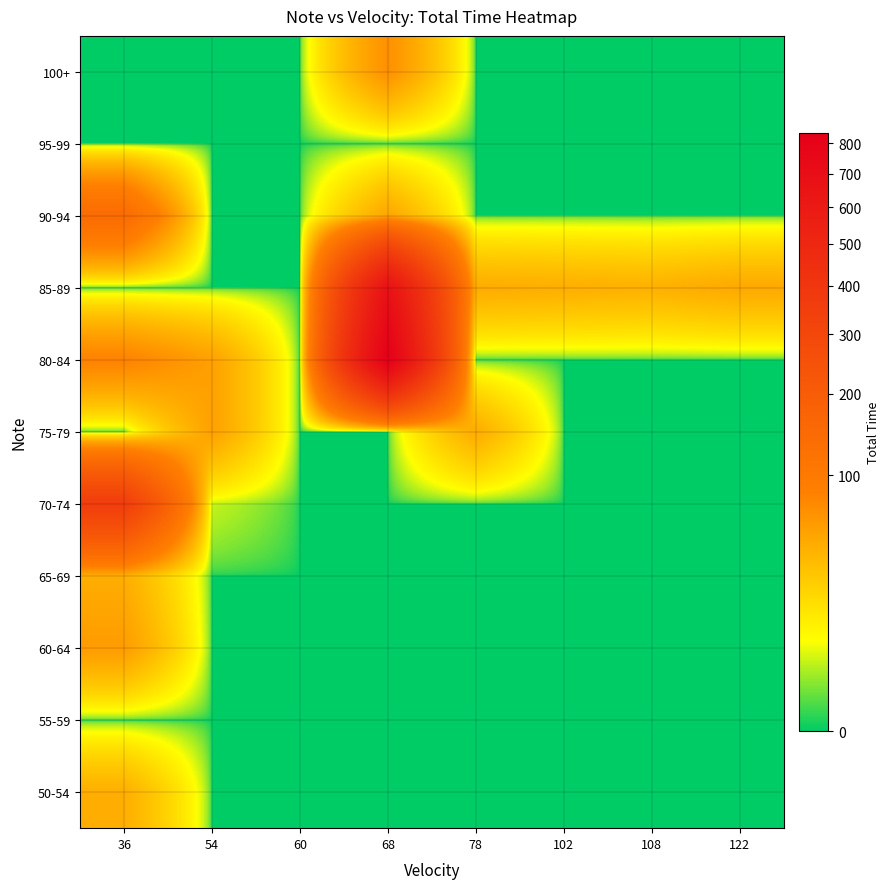

Between 78 and 108, which is larger?

78